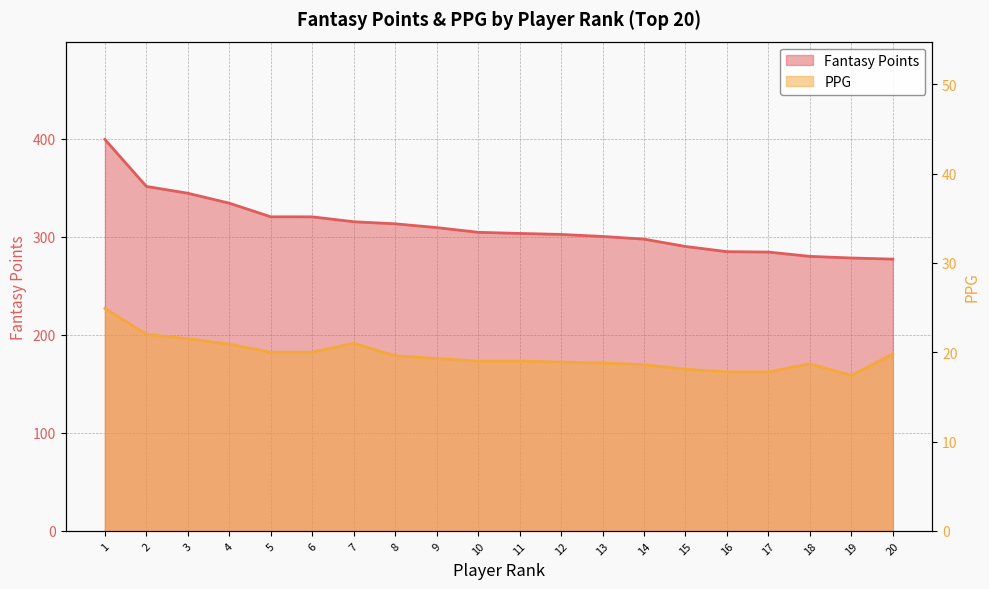

Between 1 and 14, which is larger?

1